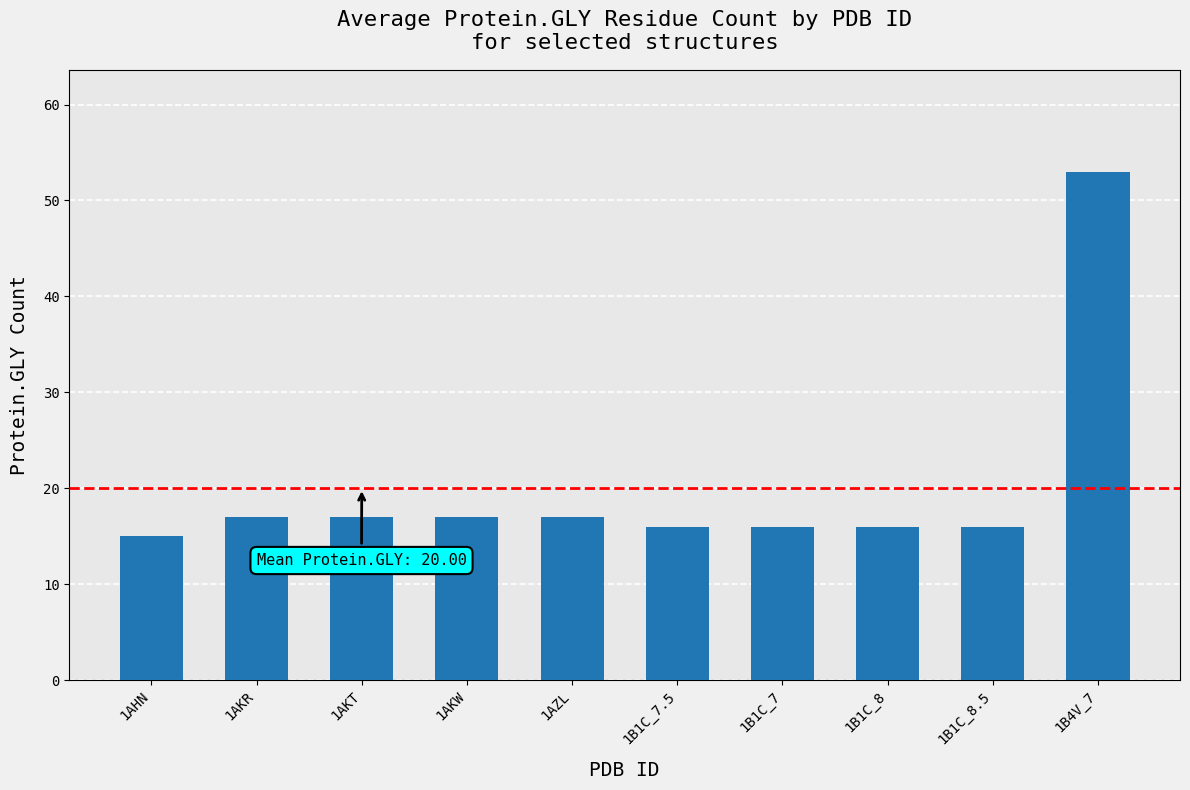

How many bars are there in total?

10